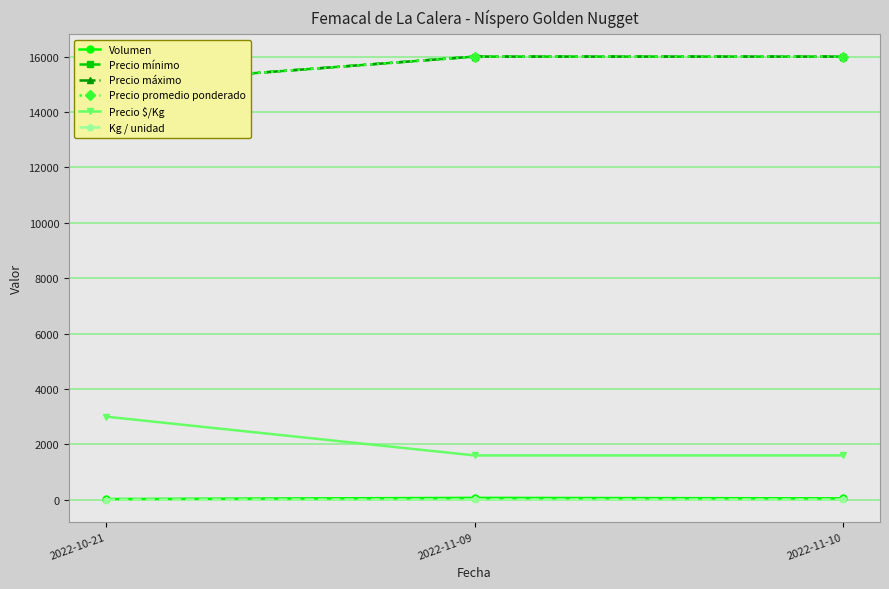

Reading left to right, extract all data points from this chart.

Volumen: 2022-10-21=25	2022-11-09=67	2022-11-10=50
Precio mínimo: 2022-10-21=15000	2022-11-09=16000	2022-11-10=16000
Precio máximo: 2022-10-21=15000	2022-11-09=16000	2022-11-10=16000
Precio promedio ponderado: 2022-10-21=15000	2022-11-09=16000	2022-11-10=16000
Precio $/Kg: 2022-10-21=3000	2022-11-09=1600	2022-11-10=1600
Kg / unidad: 2022-10-21=5	2022-11-09=10	2022-11-10=10